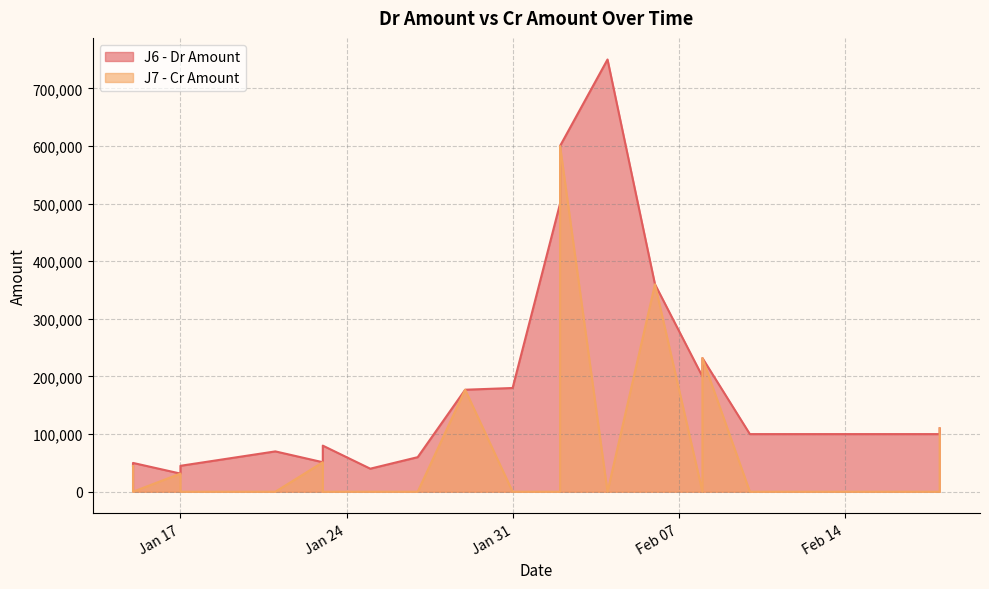

What is the difference between the maximum and minimum values in the J7 - Cr Amount series?

600000